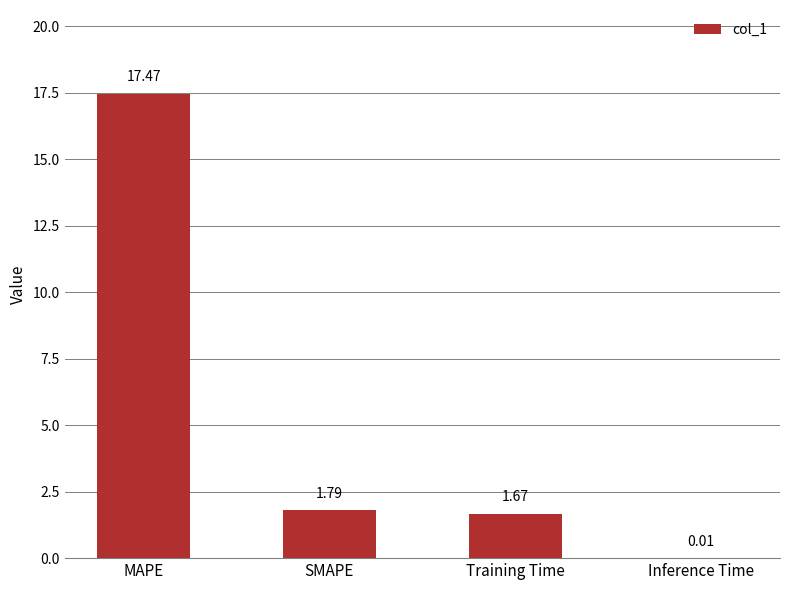

Where is the data nearest to the value 8?

SMAPE